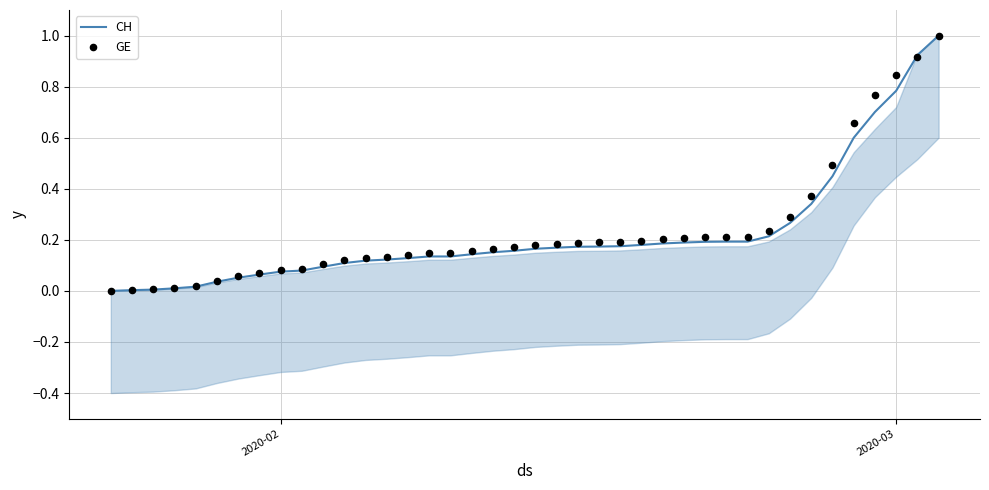

Which series has the largest Y range (max minus min)?

CH